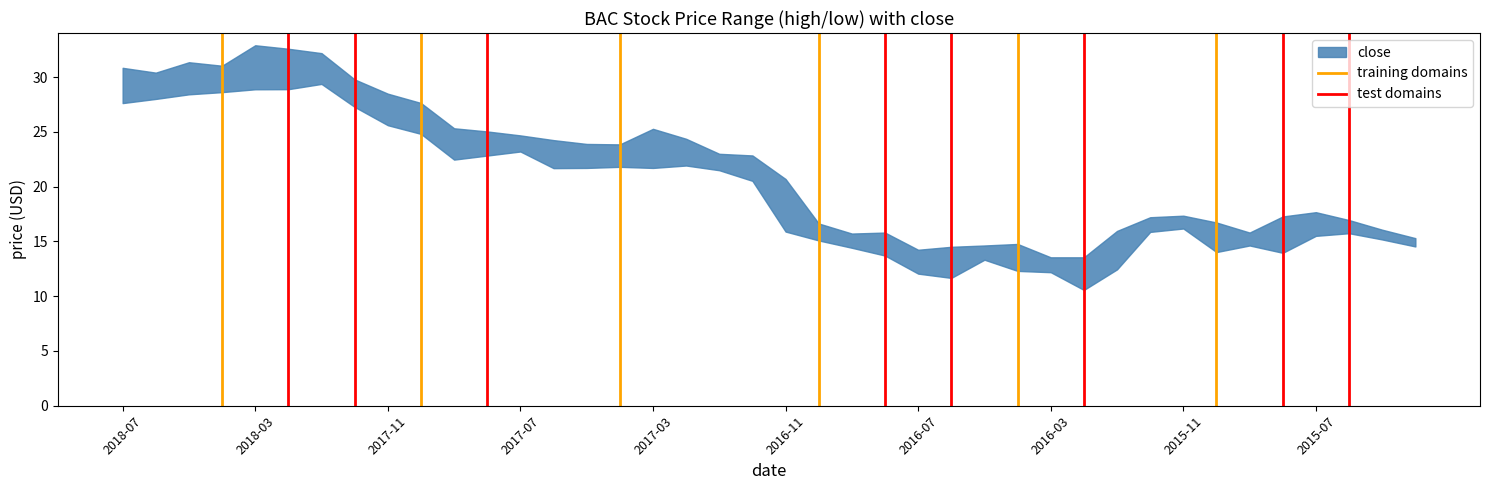

Does the chart display data point markers on the line(s)?

No